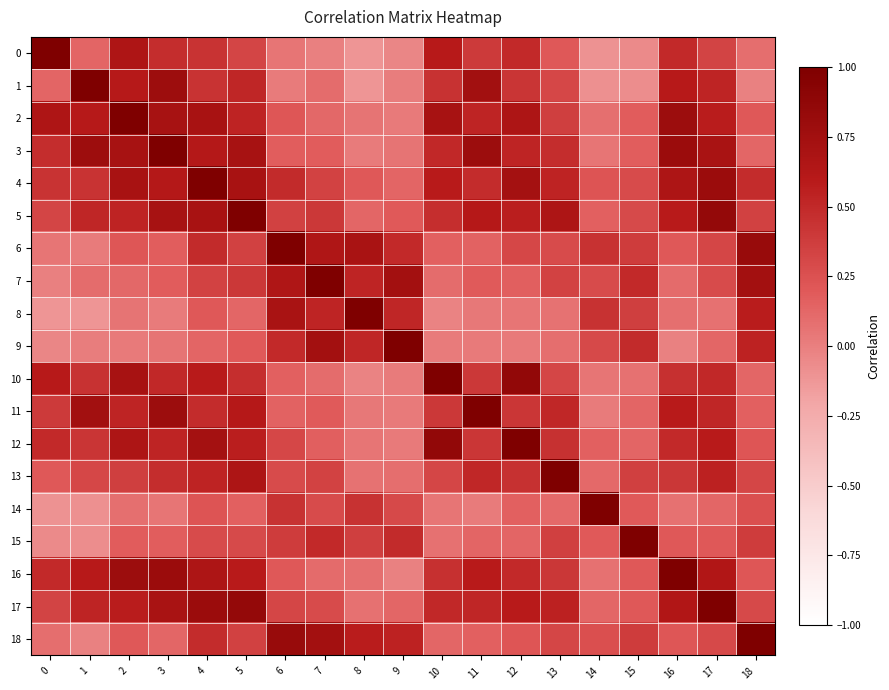

What is the smallest value displayed?

-0.1